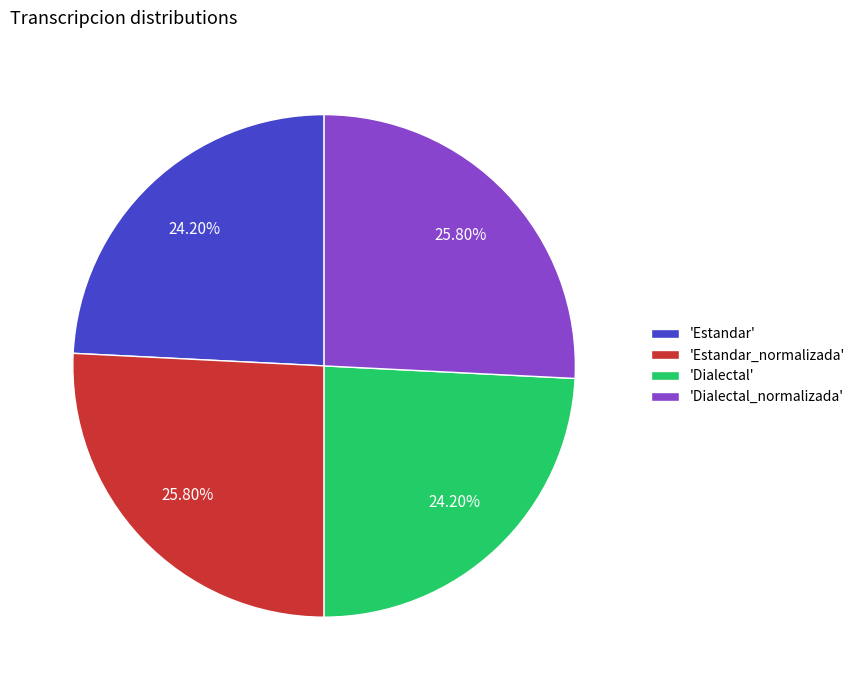

To the nearest percent, what is the difference between the largest and smallest slice percentages?

2%